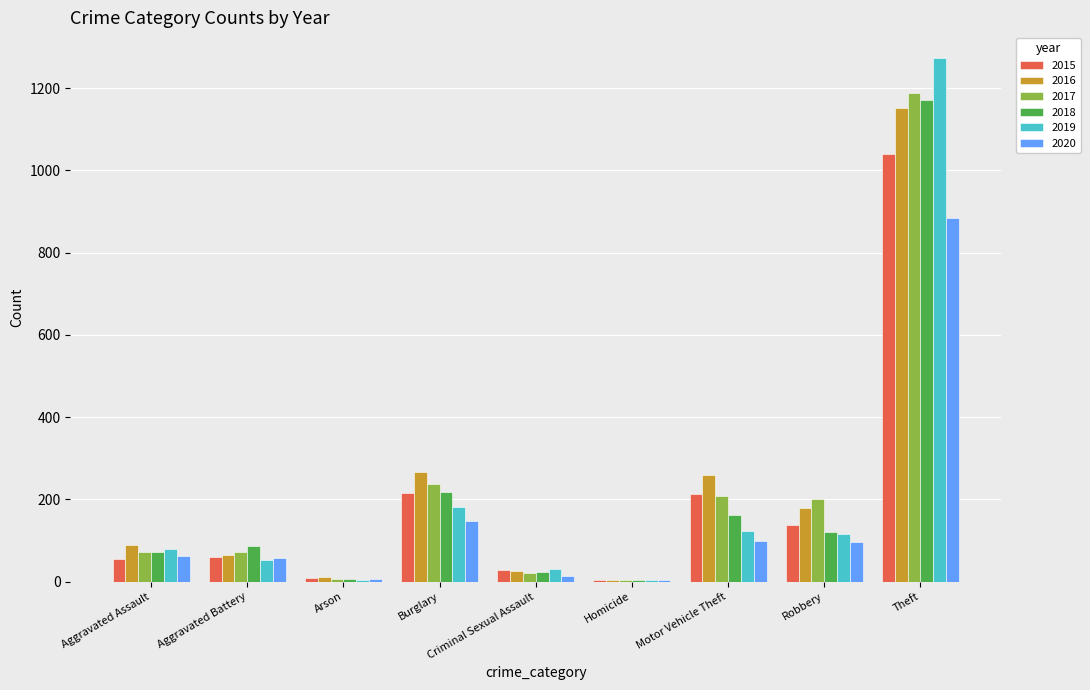

What is the spread (max minus min) of values at Aggravated Assault?

32